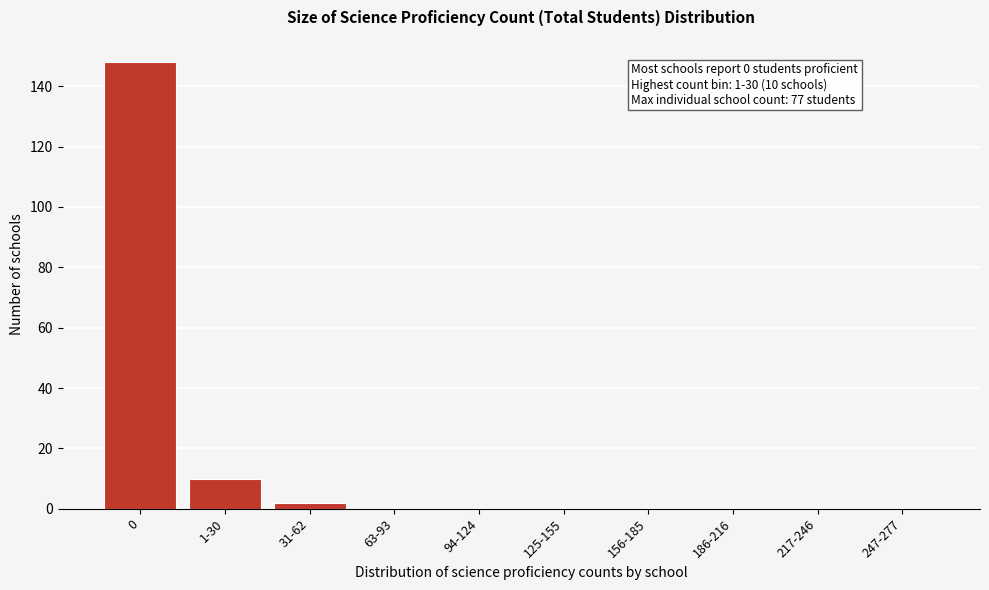

Reading left to right, list all the values displayed in this chart.

0=148	1-30=10	31-62=2	63-93=0	94-124=0	125-155=0	156-185=0	186-216=0	217-246=0	247-277=0